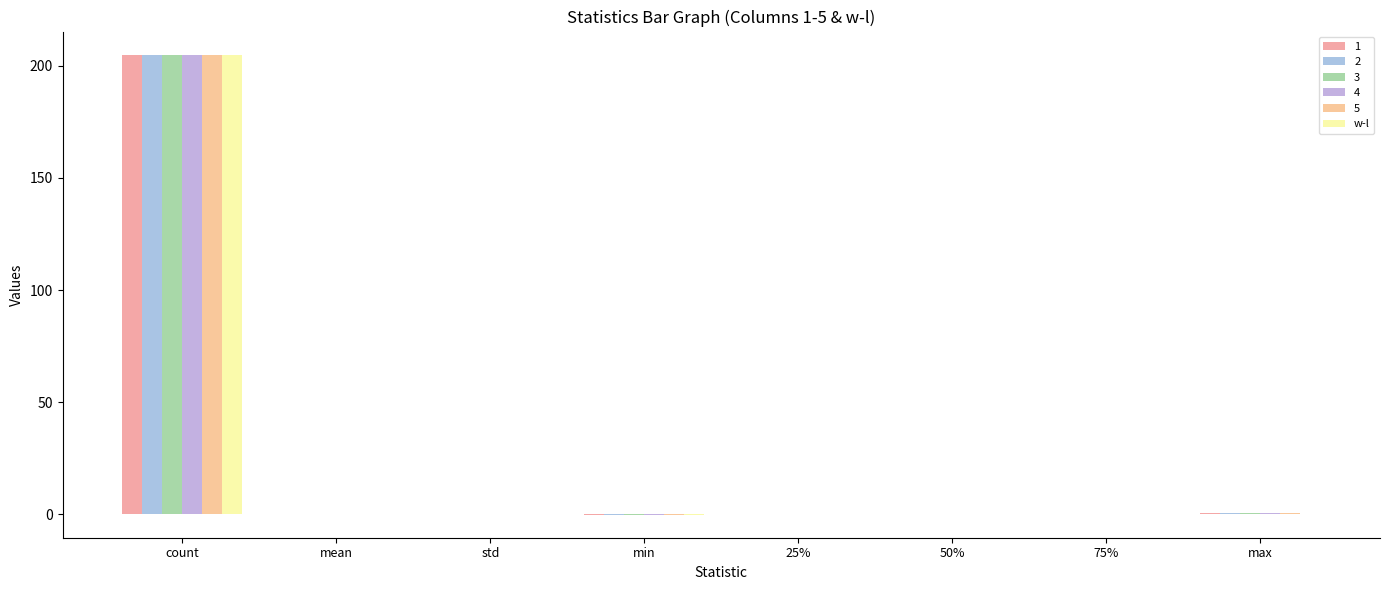

How many series are shown in this chart?

6